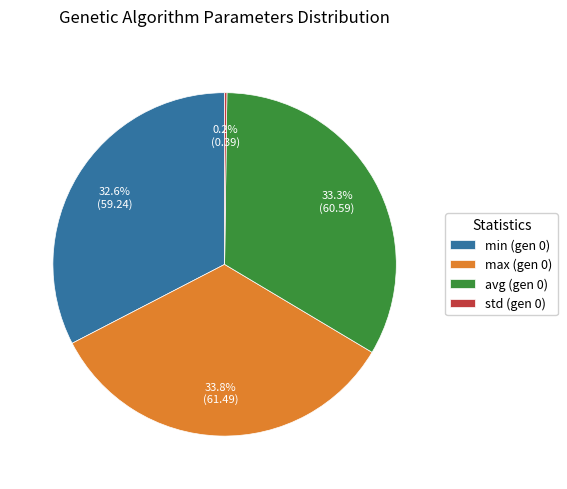

Is there any slice that represents more than half of the pie?

No